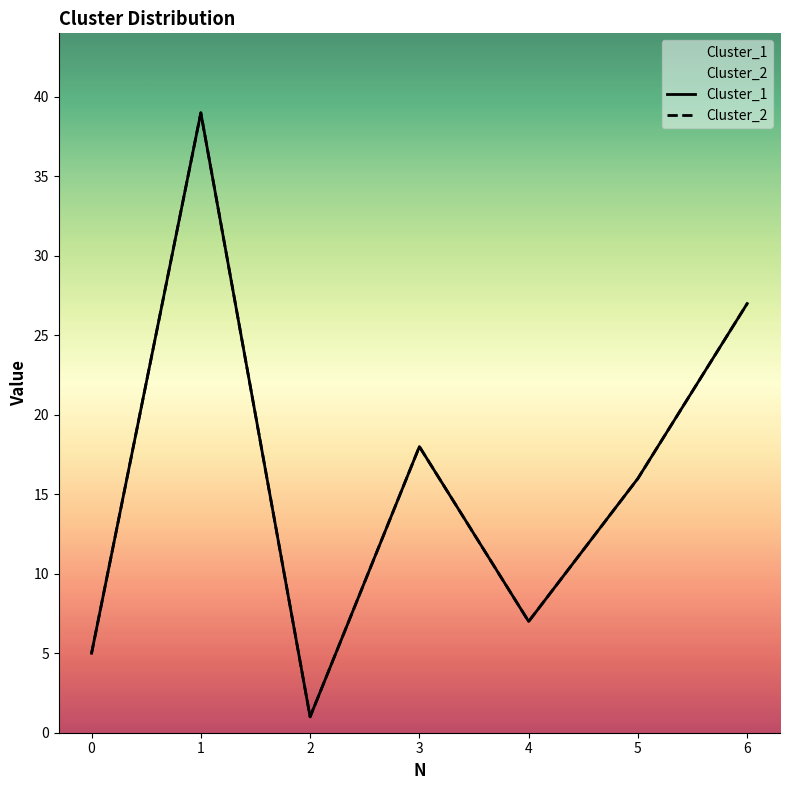

Does the chart display data point markers on the line(s)?

No